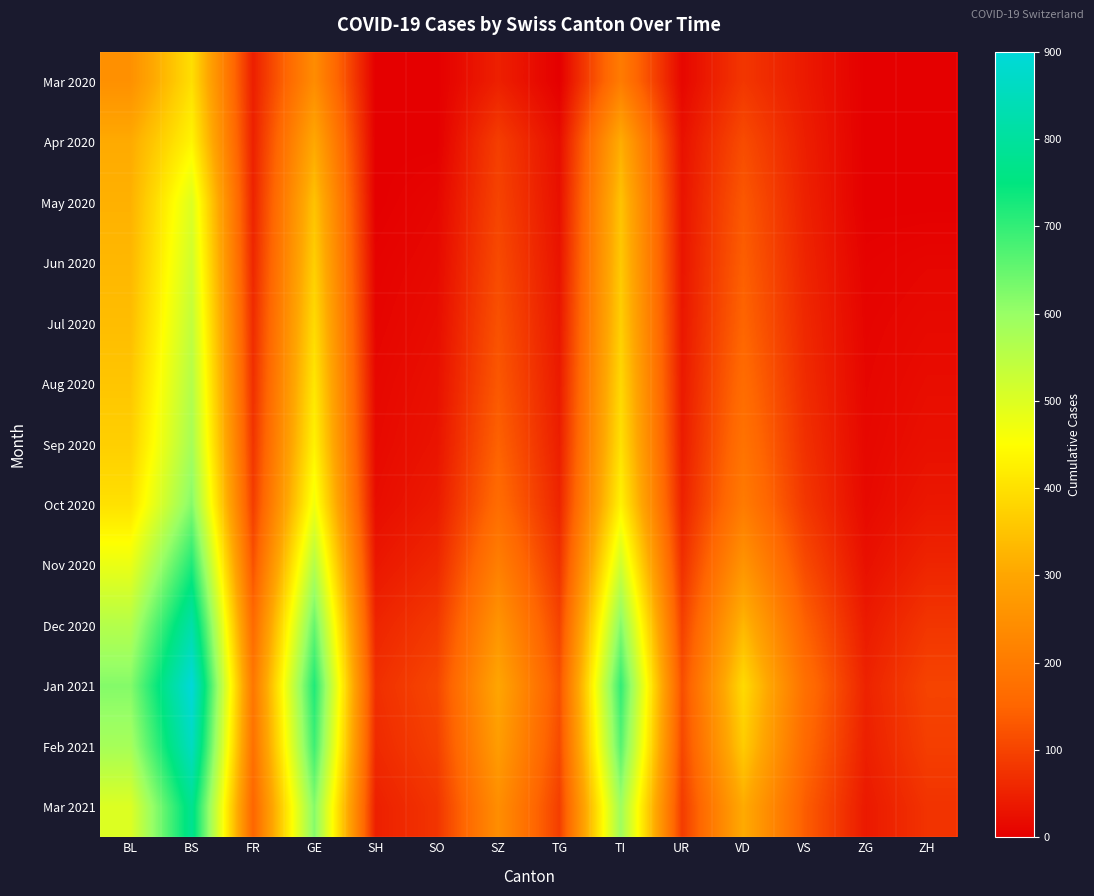

At which category is the sum across all series the highest?

BS